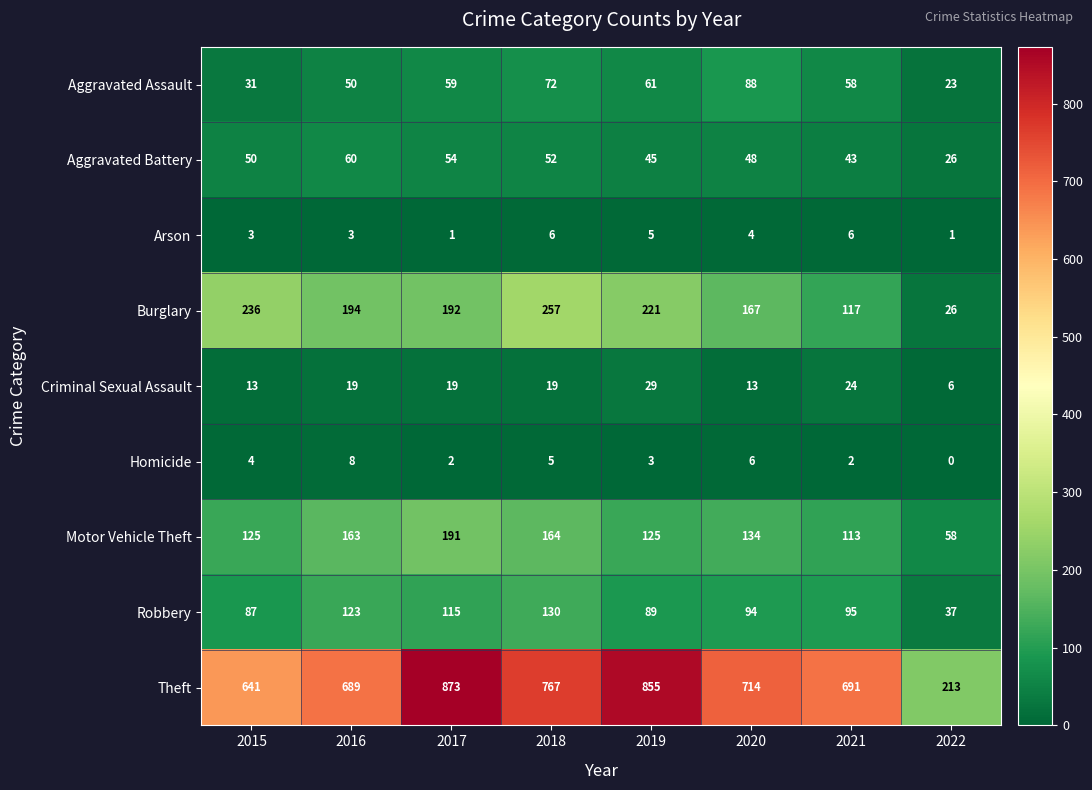

How many distinct data groups are displayed?

9